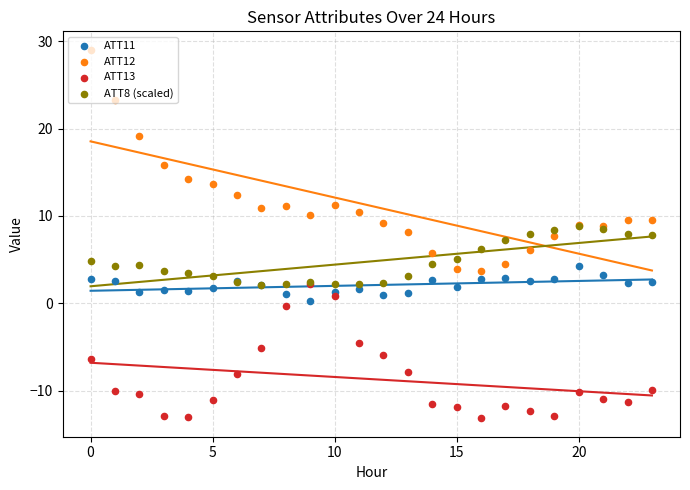

Which series has the widest spread of Y values?

ATT12